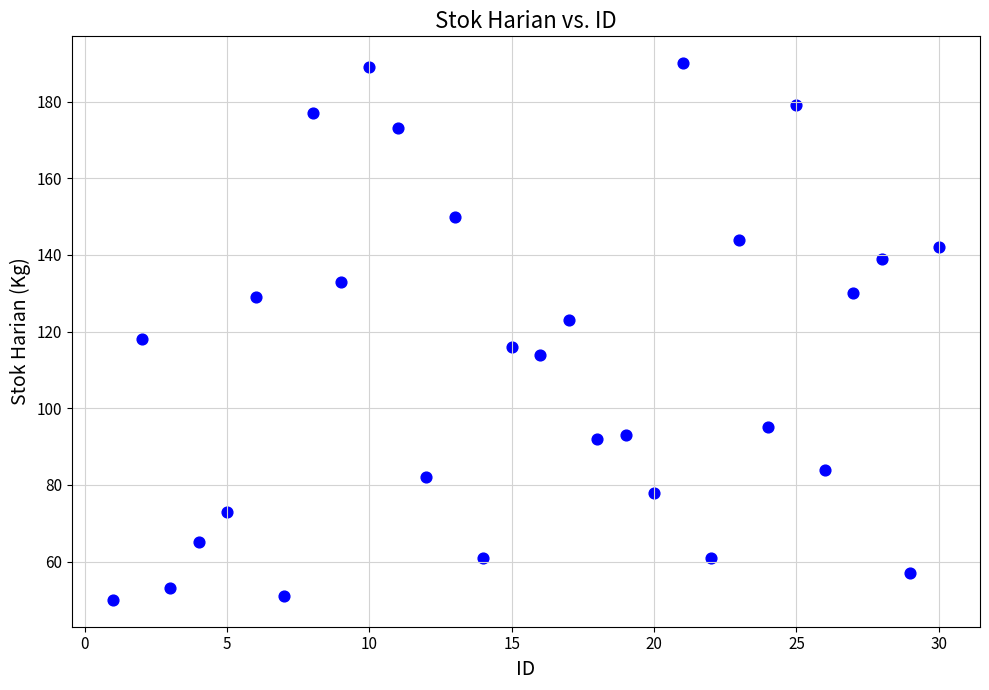

What is the range of X values (max minus min)?

29